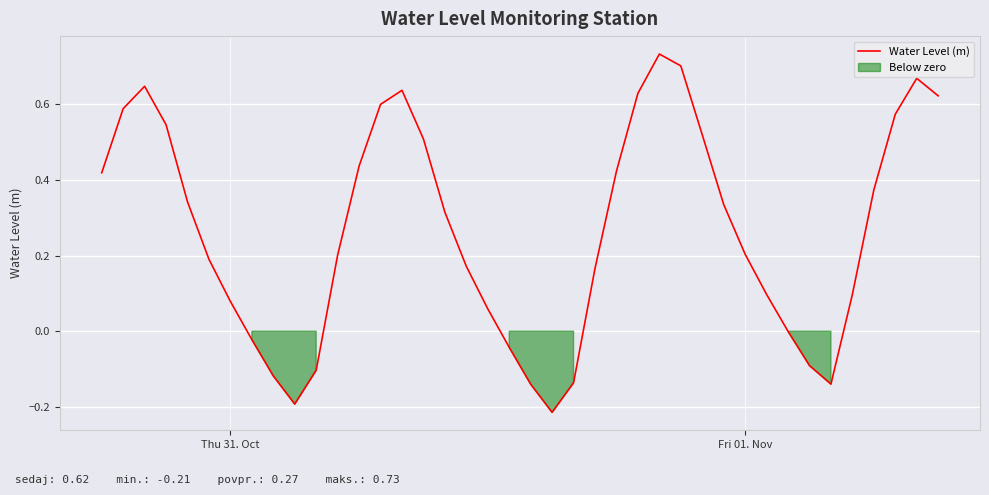

True or false: the data shows 0.2 at 25.

False